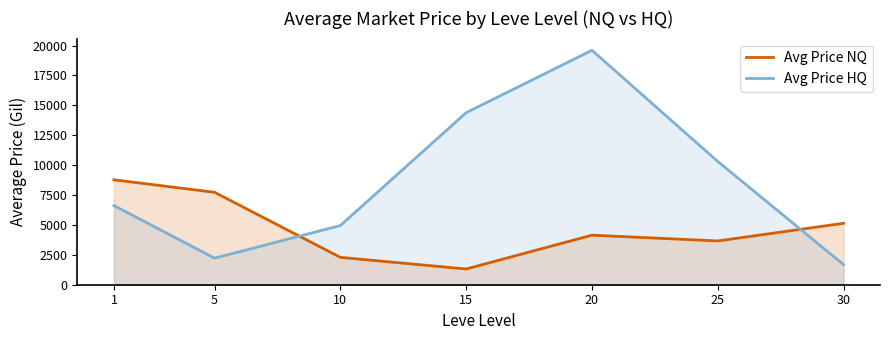

What is the value of the Avg Price HQ point at the 2nd from the left?

2221.6